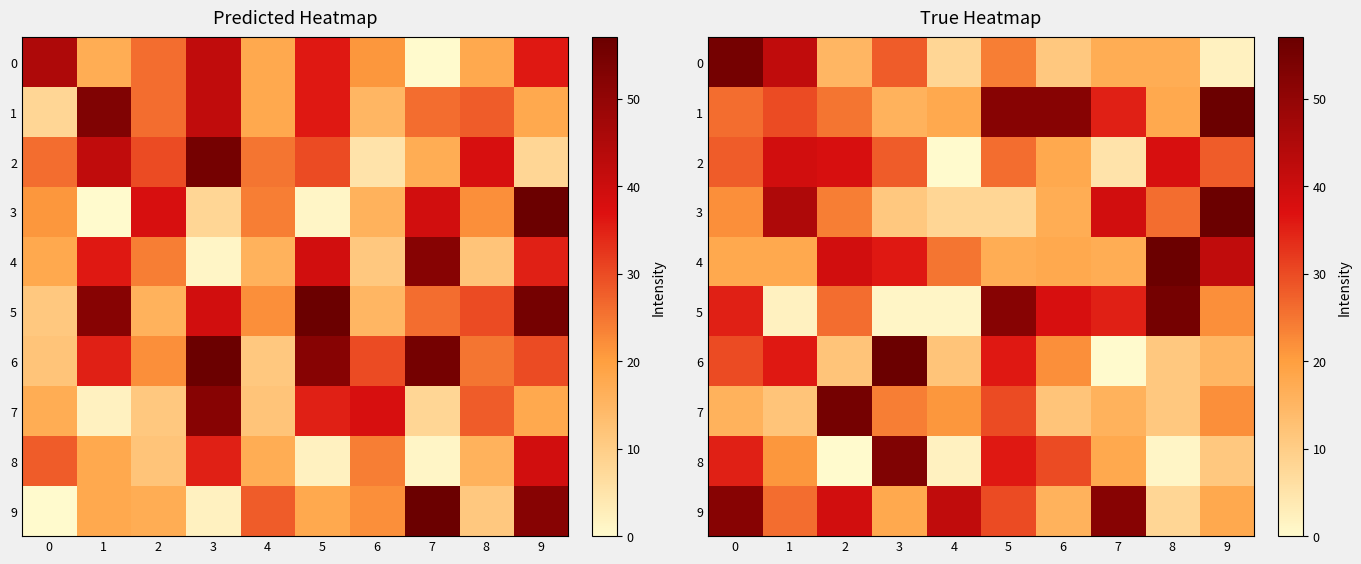

At 6, list the series in order from largest to smallest.

1, 5, 8, 6, 2, 4, 3, 9, 7, 0